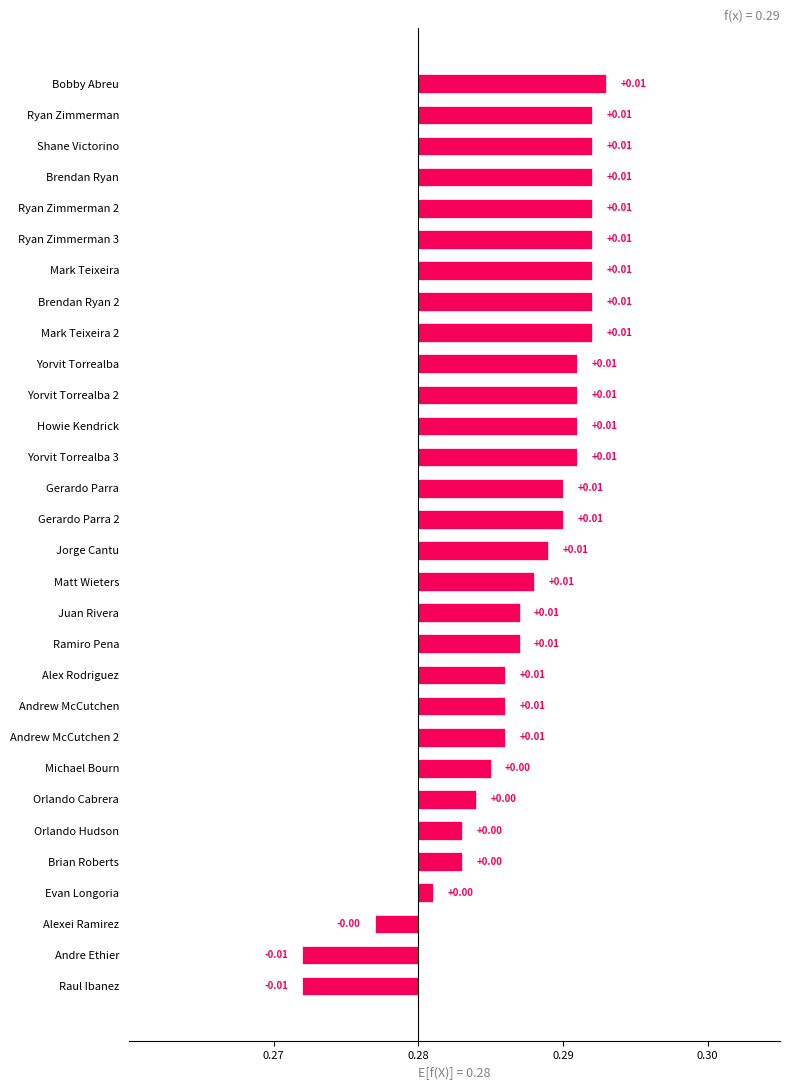

The chart shows a value of 0.0 at Michael Bourn. True or false?

False